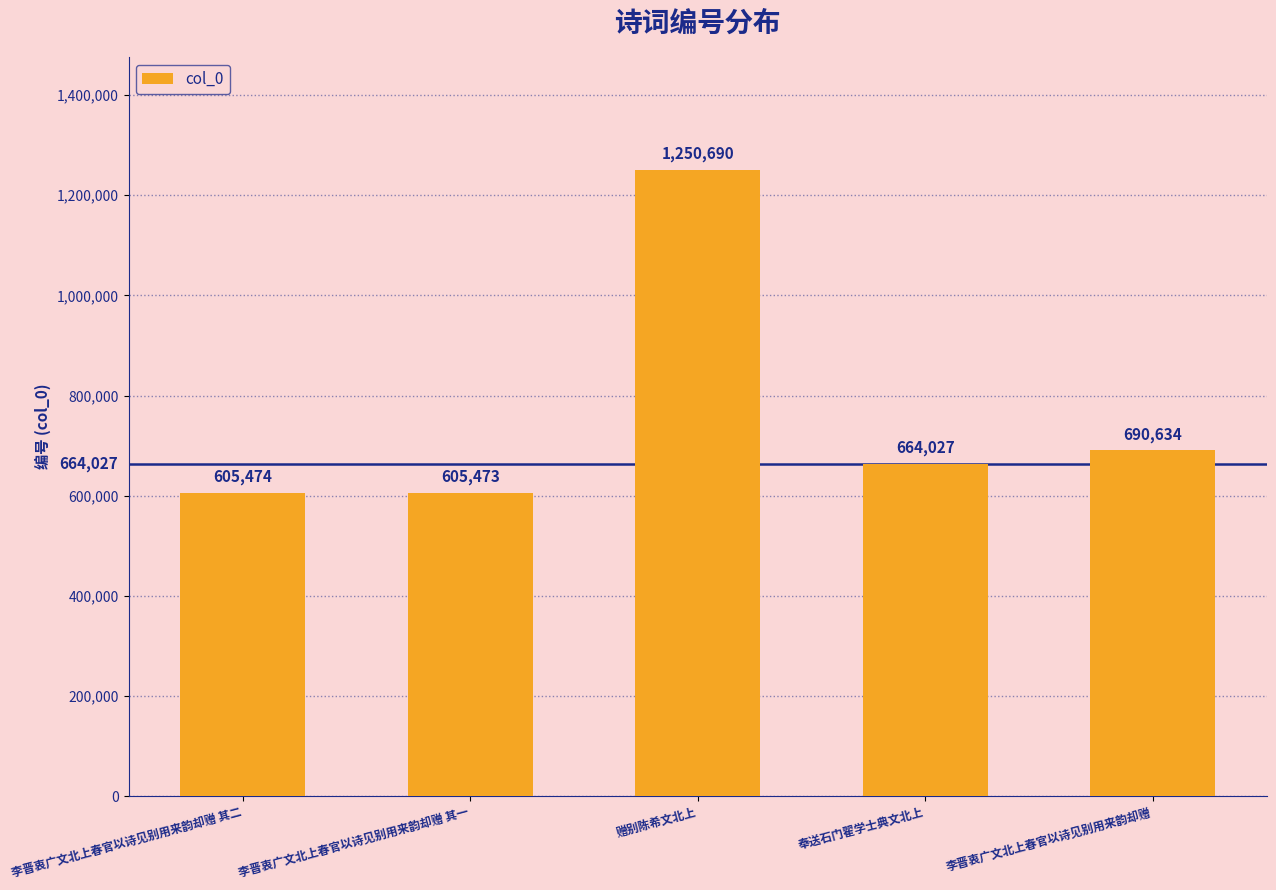

The value at 李晋衷广文北上春官以诗见别用来韵却赠 is 690634. True or false?

True